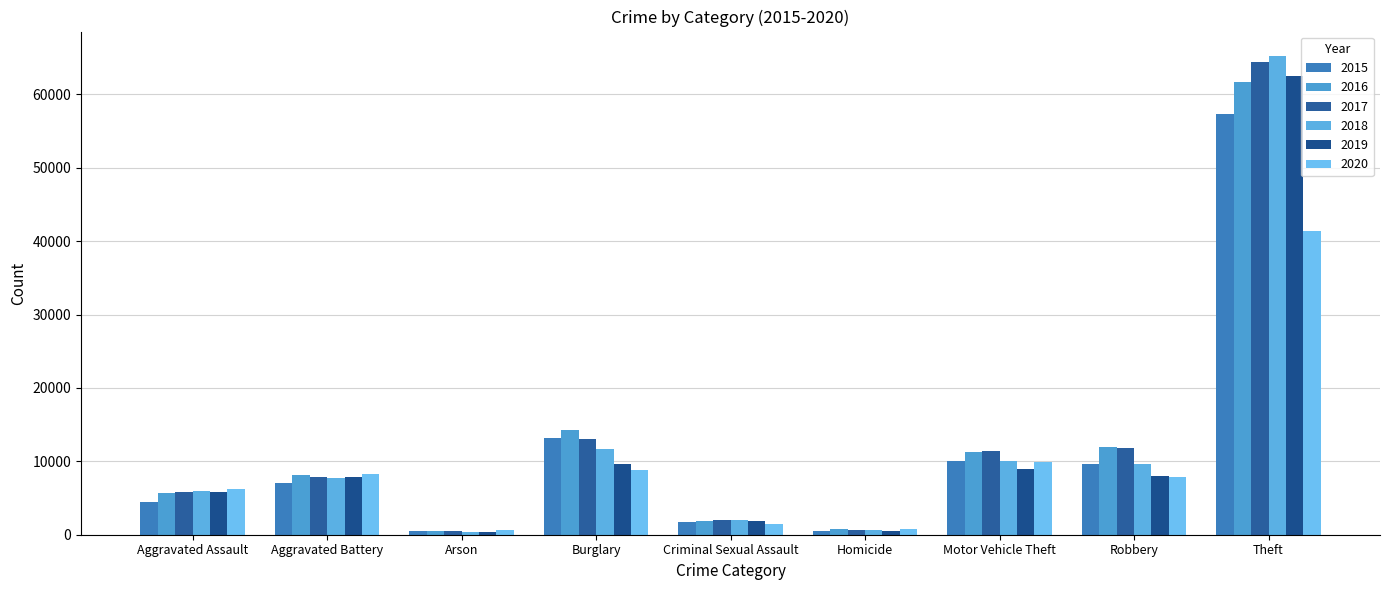

At Aggravated Assault, list the series in order from largest to smallest.

2020, 2018, 2019, 2017, 2016, 2015